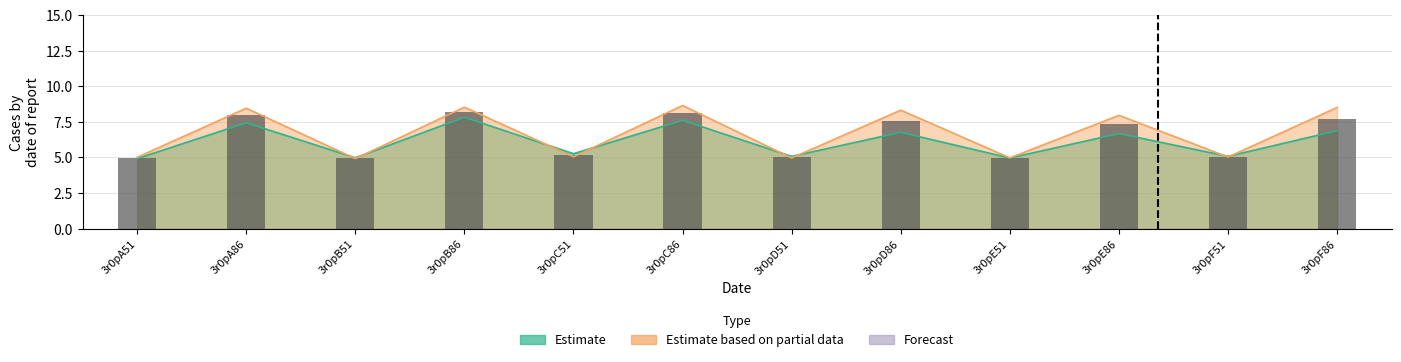

Which label corresponds to the largest value in the chart?

3r0pC86